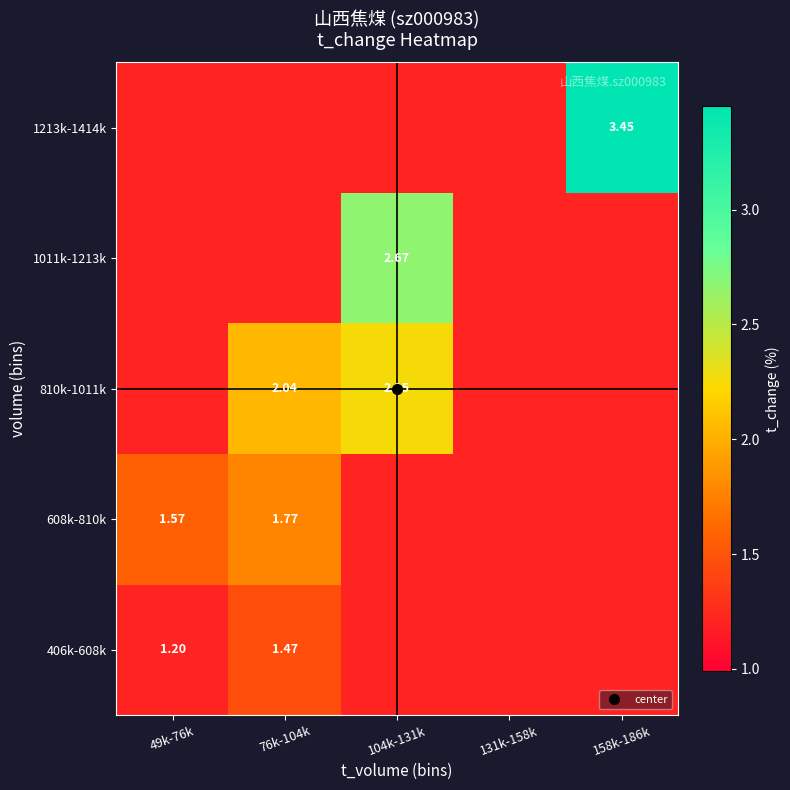

Rank the categories by 608k-810k value from highest to lowest.

76k-104k, 49k-76k, 104k-131k, 131k-158k, 158k-186k